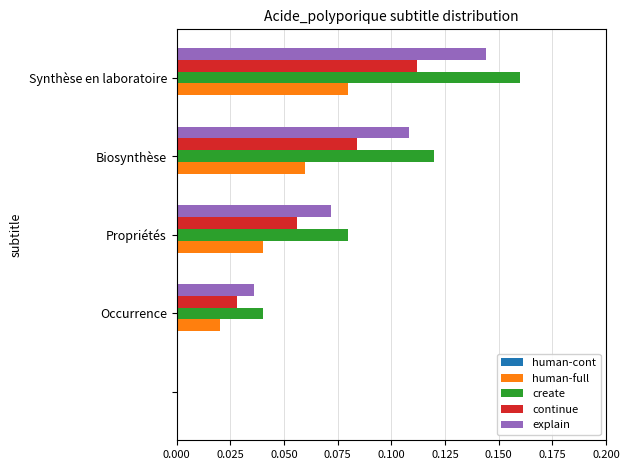

What is the sum of all explain values?

0.4